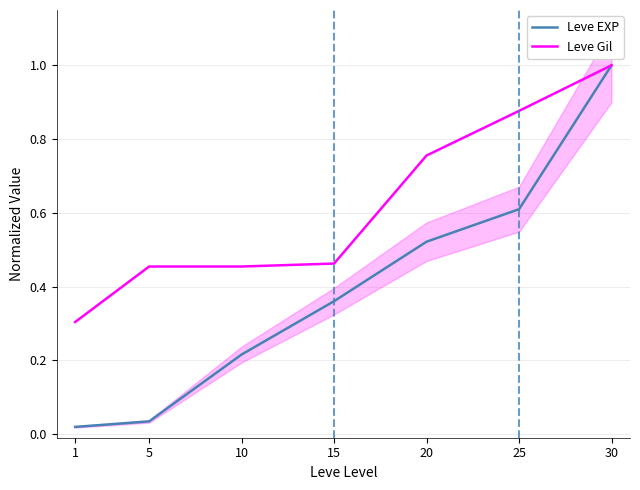

What is the maximum value for Leve EXP?

1.0